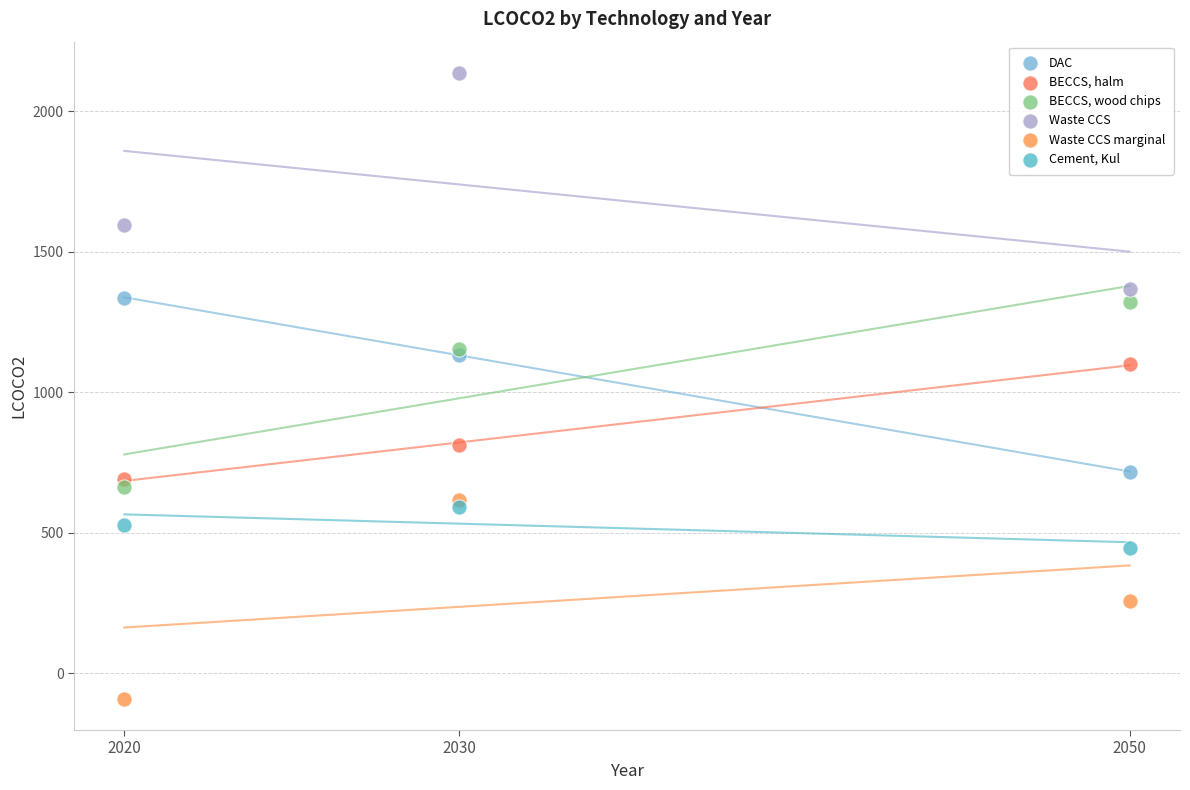

Which series has the widest spread of Y values?

Waste CCS